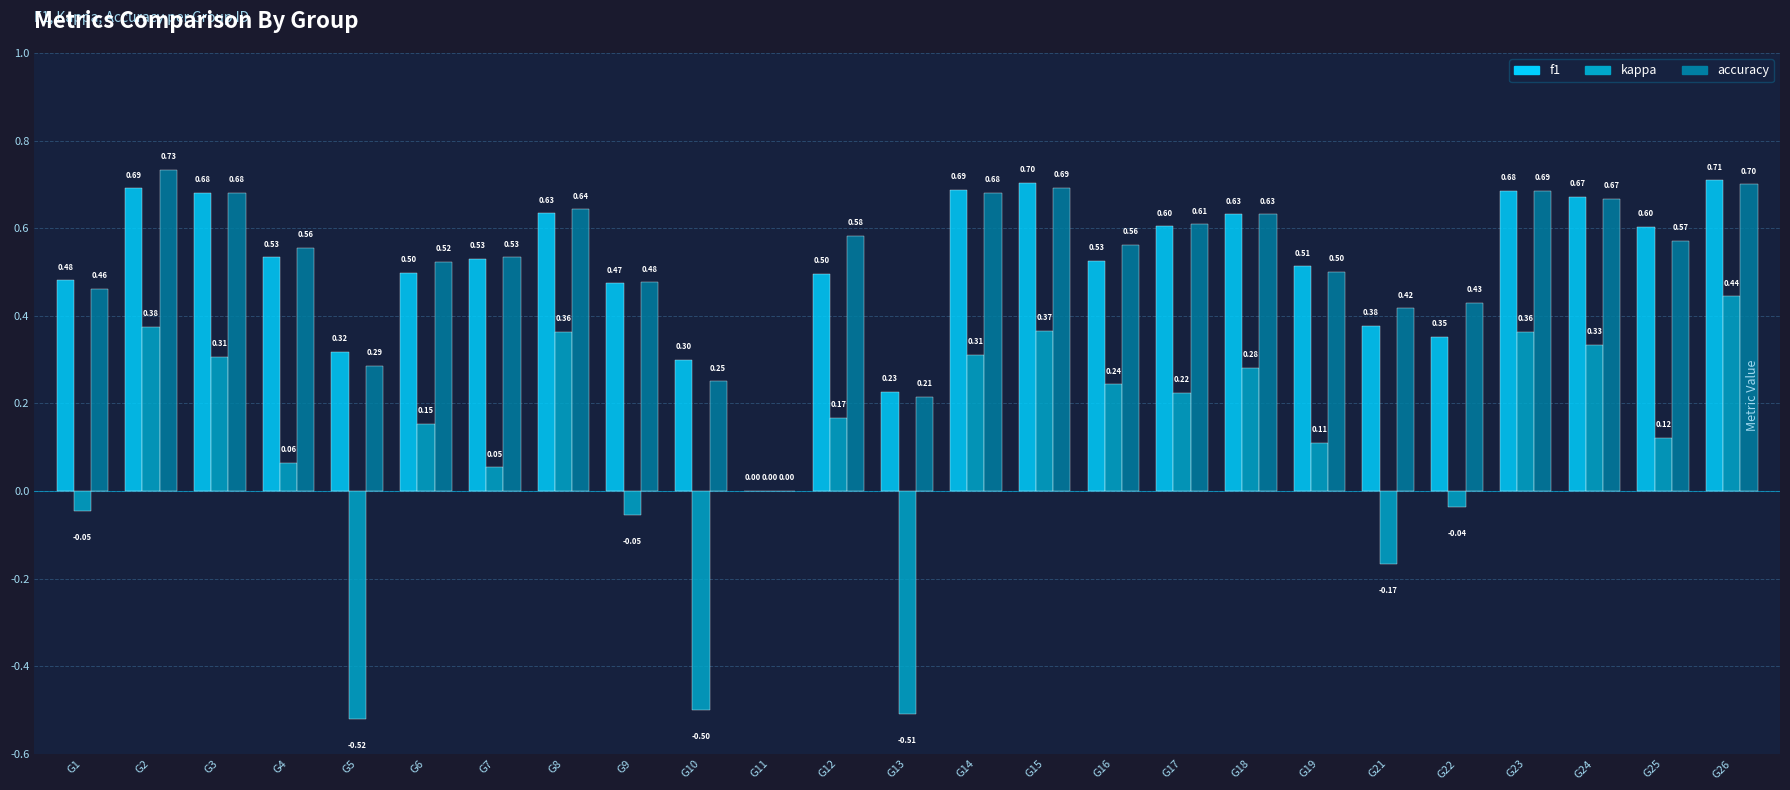

Which series has the largest total across all categories?

accuracy